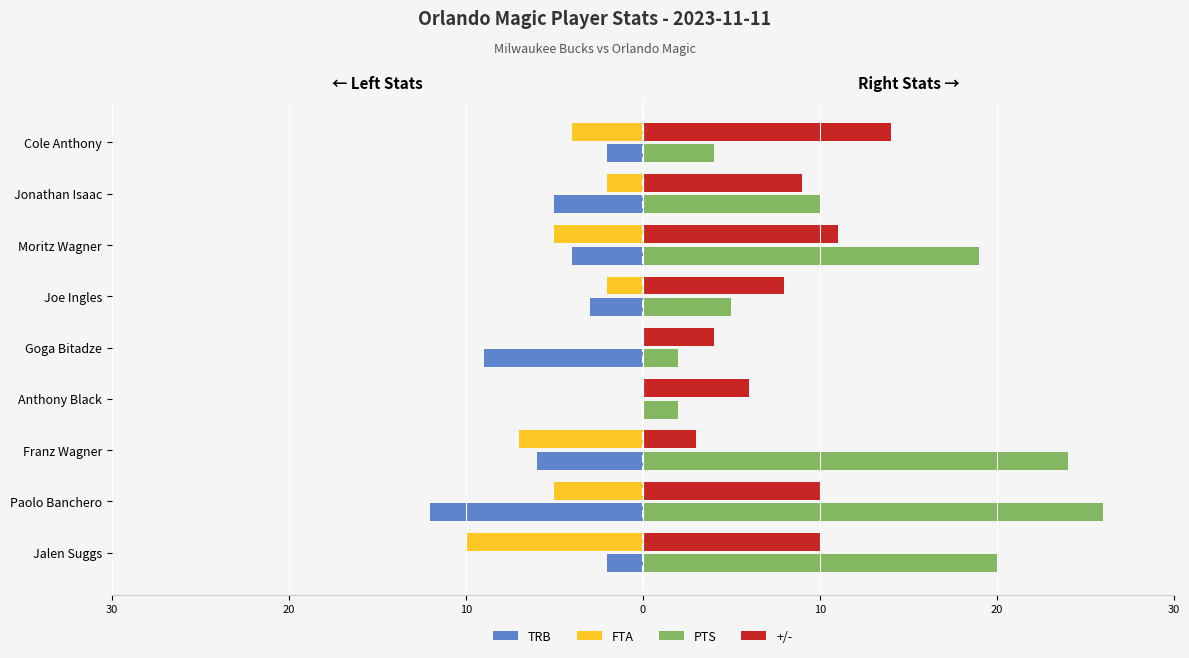

Reading left to right, what are all the values shown in this chart?

TRB: -2	-12	-6	0	-9	-3	-4	-5	-2
FTA: -10	-5	-7	0	0	-2	-5	-2	-4
PTS: 20	26	24	2	2	5	19	10	4
+/-: 10	10	3	6	4	8	11	9	14